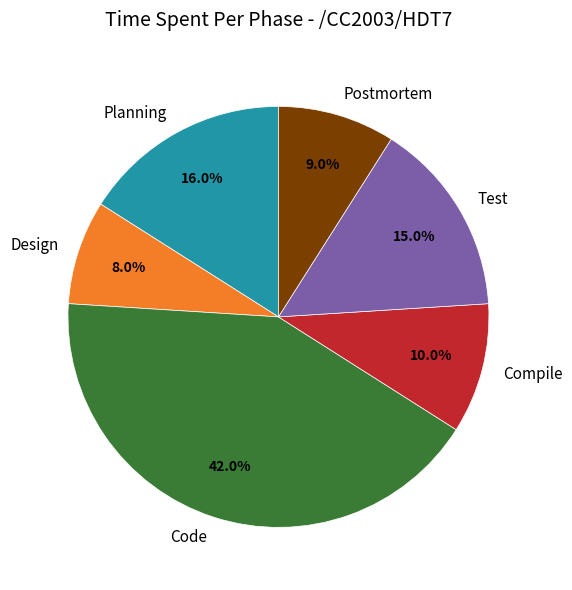

How many segments does this pie chart have?

6